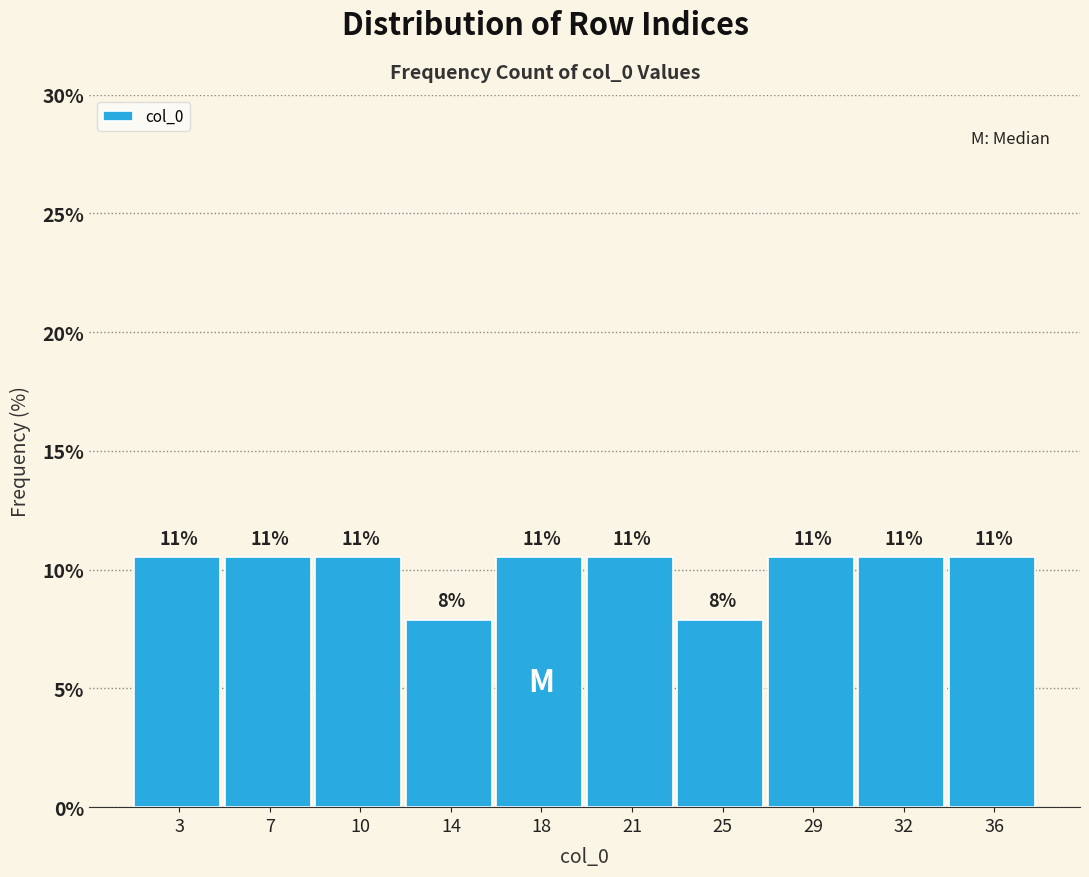

Are the bars horizontal?

No